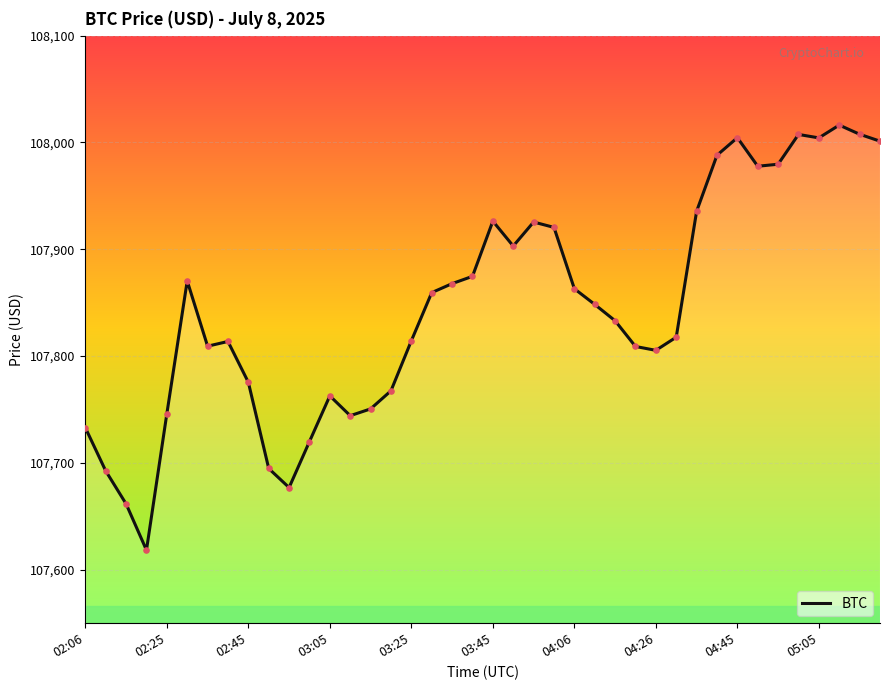

What is the minimum value shown in the chart?

107618.4